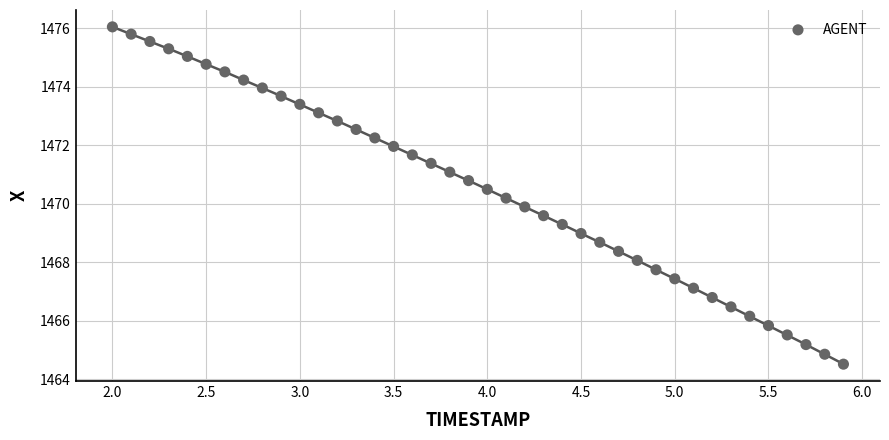

What is the range of X values (max minus min)?

3.9